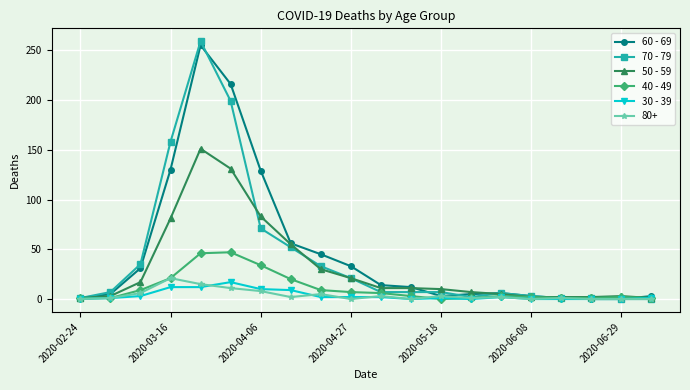

Which series has the largest range (max minus min)?

70 - 79